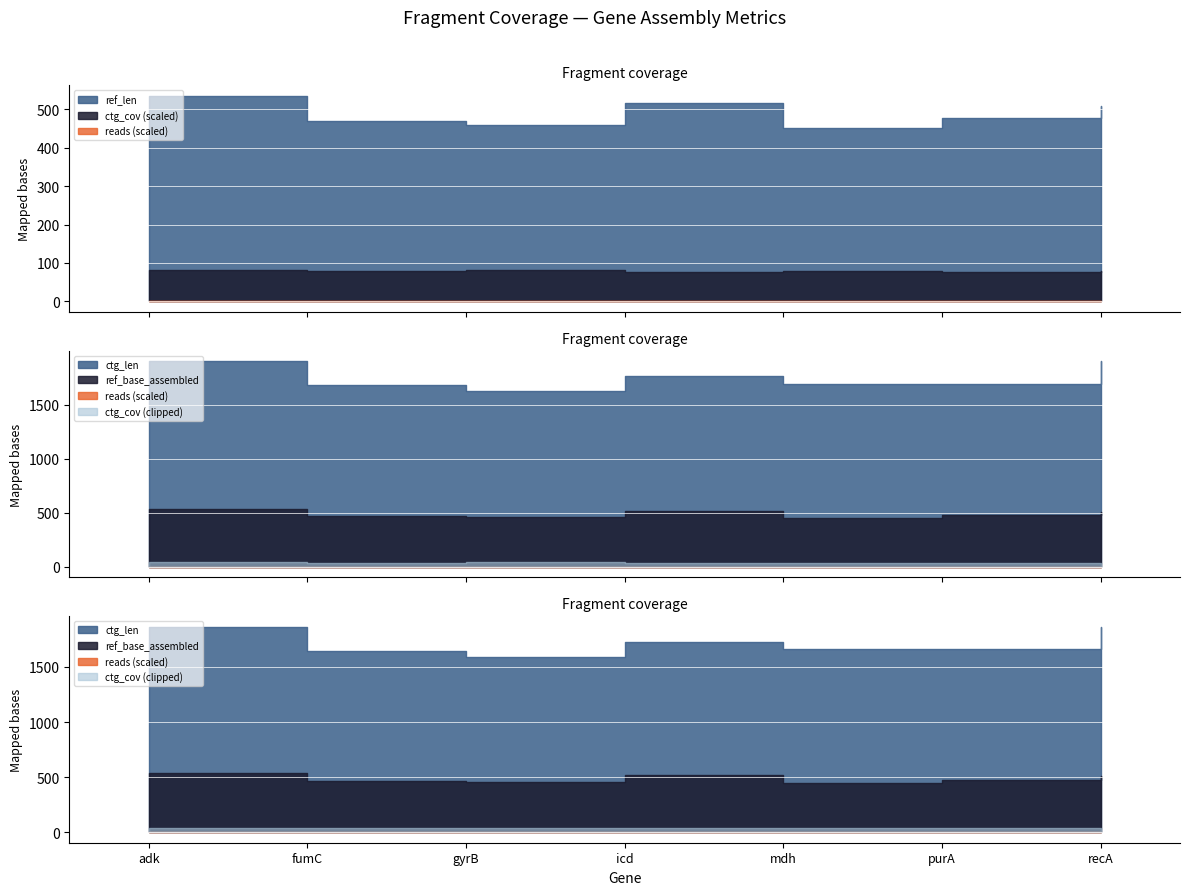

The value of ref_len at gyrB is 202.7. True or false?

False